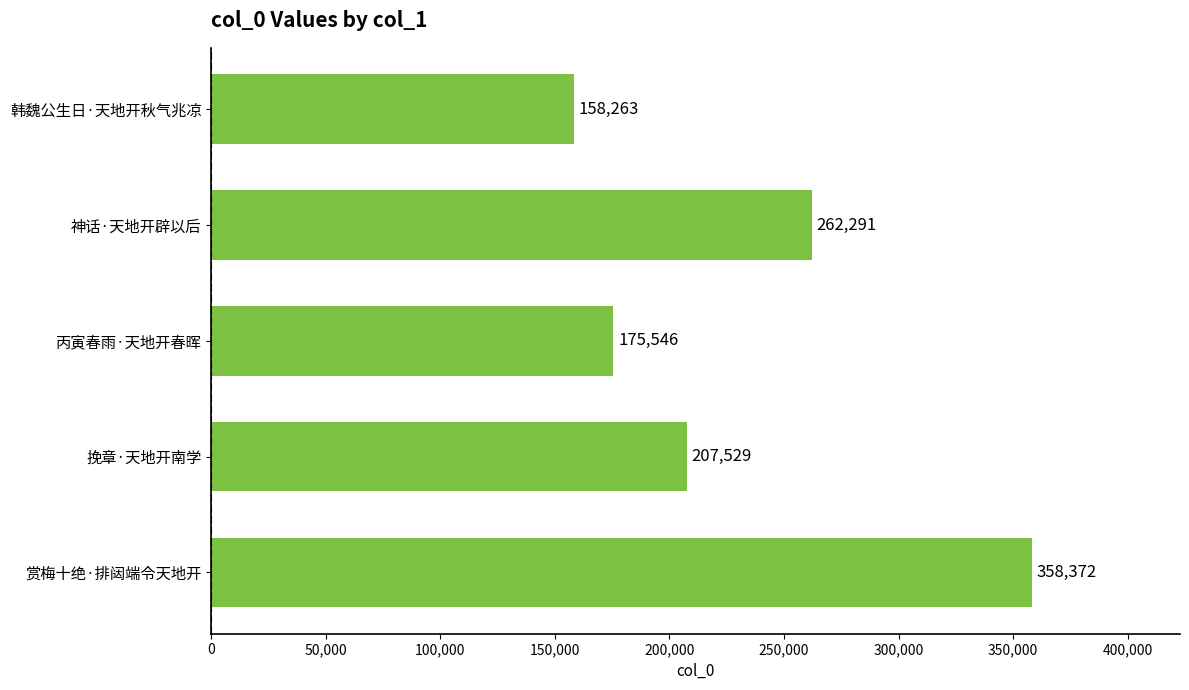

How many values are below 207529?

2